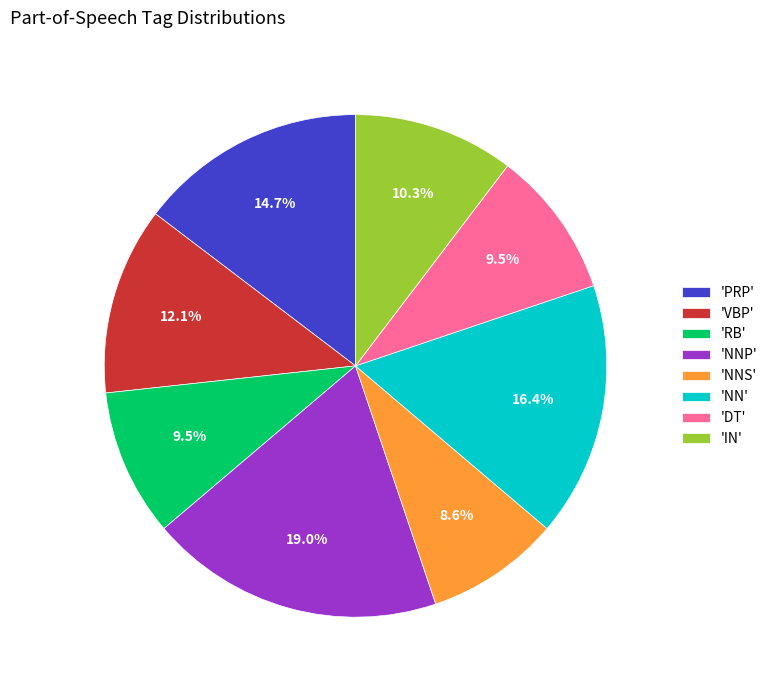

Is there any slice that represents more than half of the pie?

No